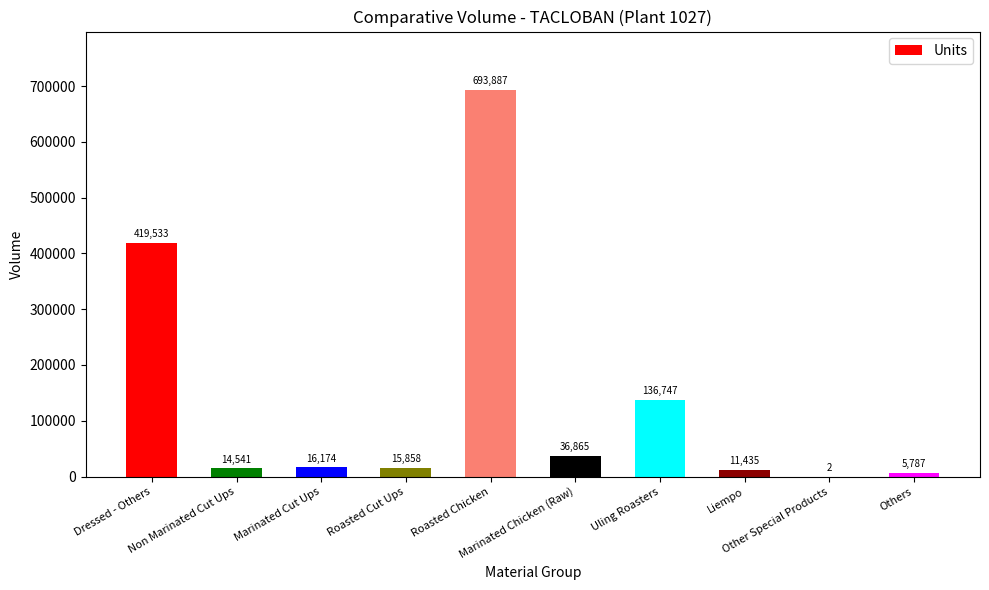

What is the maximum value shown in the chart?

693887.0